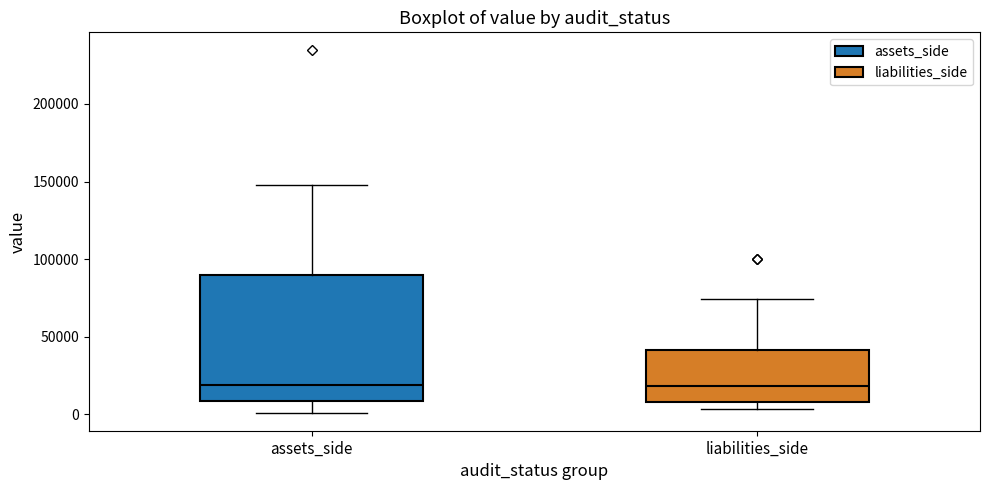

Reading left to right, transcribe this box plot: for each box, give where its median line is, the range the box spans, and where its two whiskers end, as read against the y-axis. The values are not printed on the chart, so give them approximately, as read against the axis.

assets_side: median 20000, box 10000 to 90000, whiskers 0 to 150000
liabilities_side: median 20000, box 10000 to 40000, whiskers 5000 to 75000